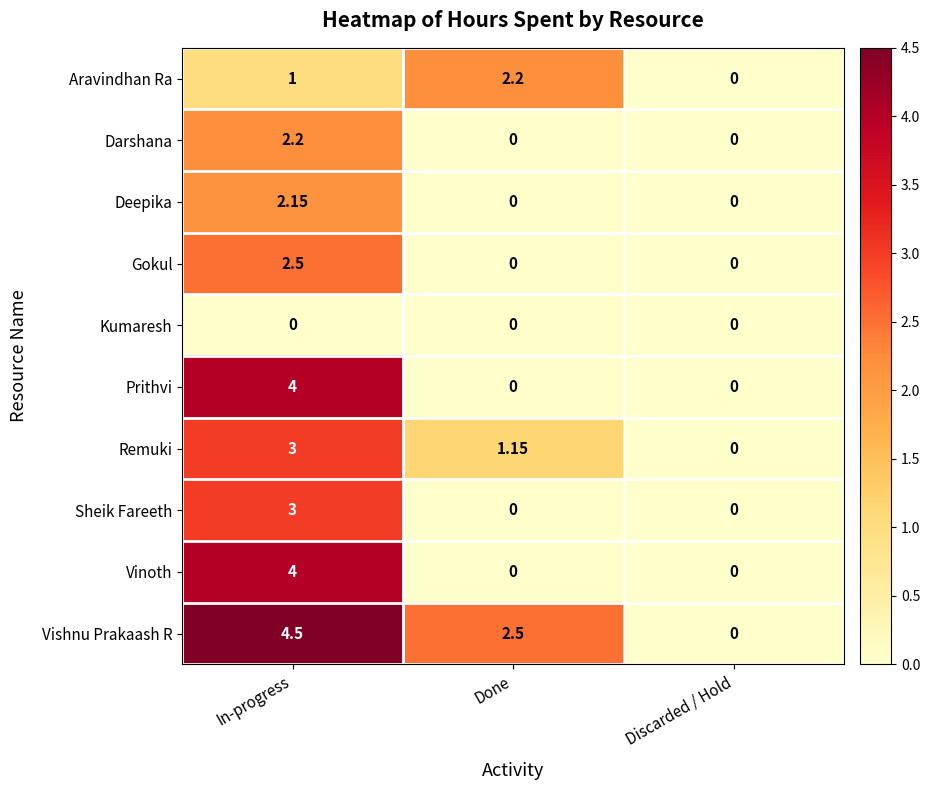

Which series has the widest spread of values?

Vishnu Prakaash R